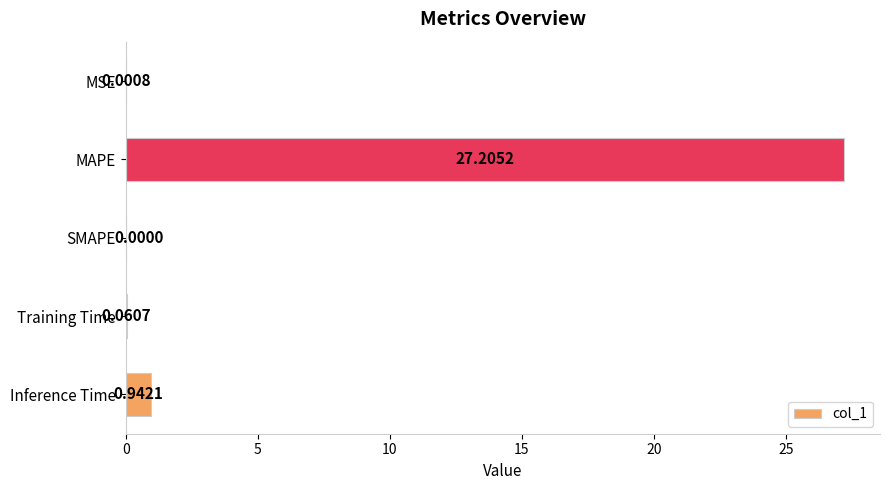

How many values are above zero?

4